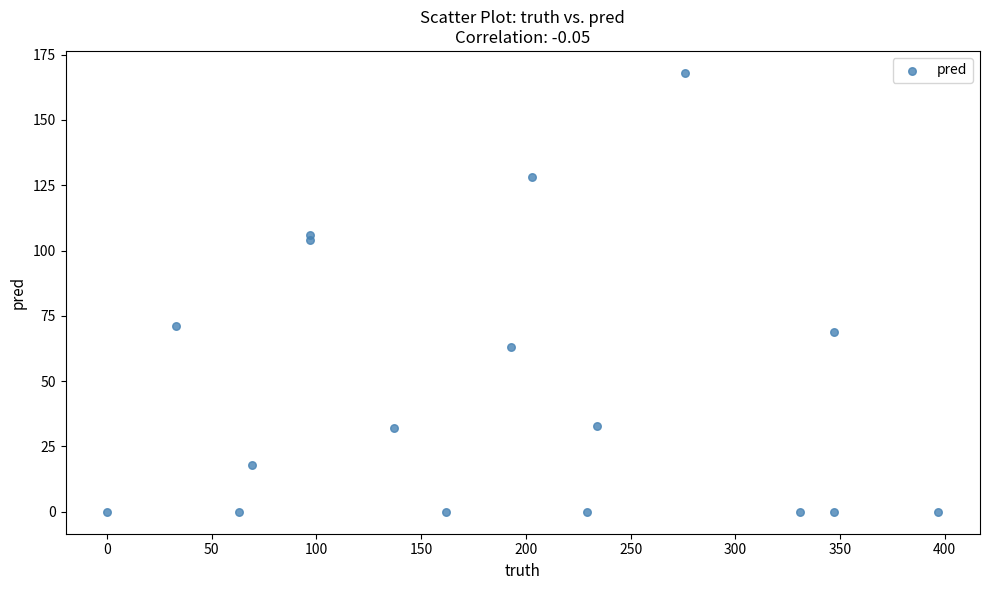

What Y value in the scatter plot is closest to 84?

71.0